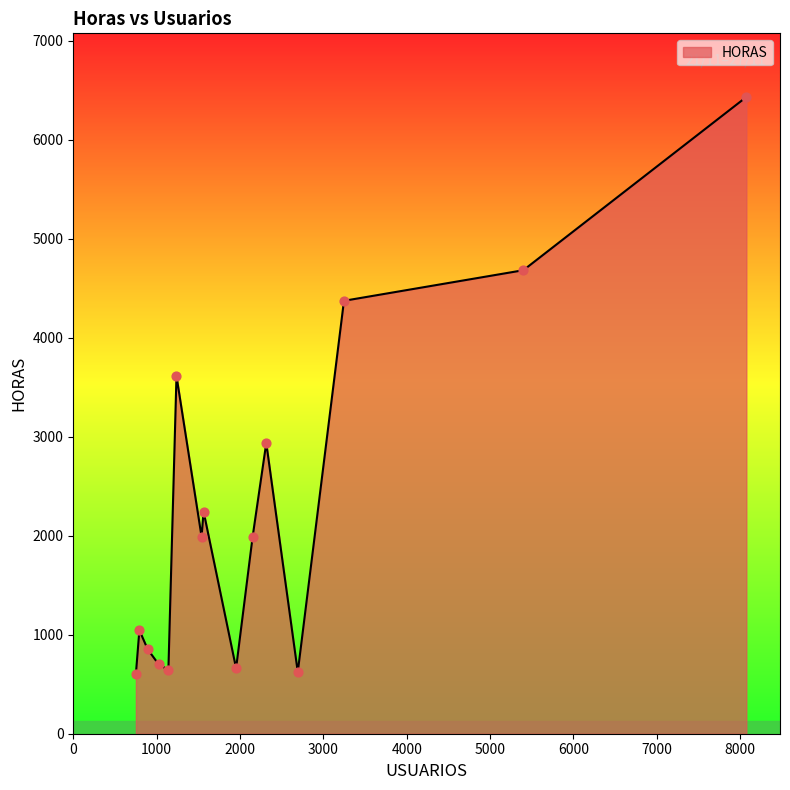

What is the maximum value shown in the chart?

6431.8